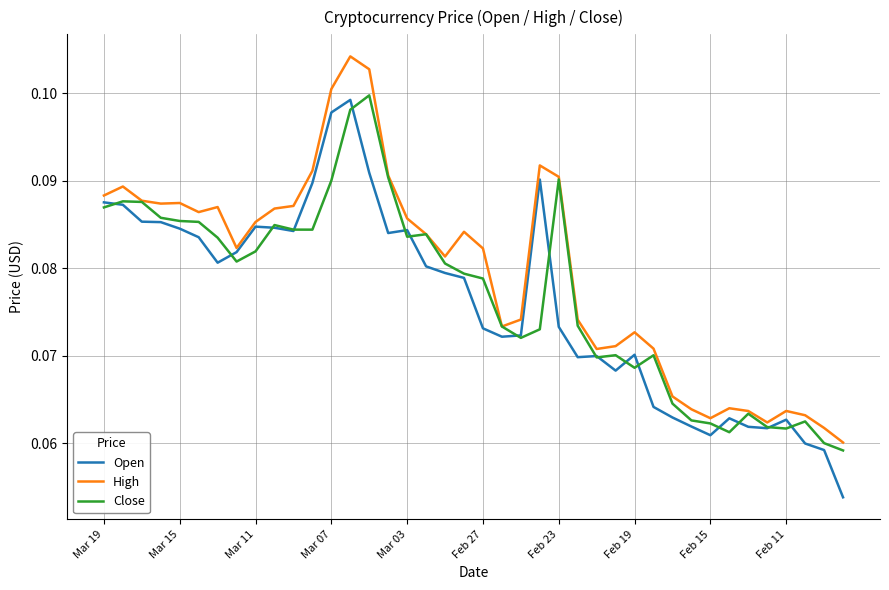

Which series has the largest range (max minus min)?

Open